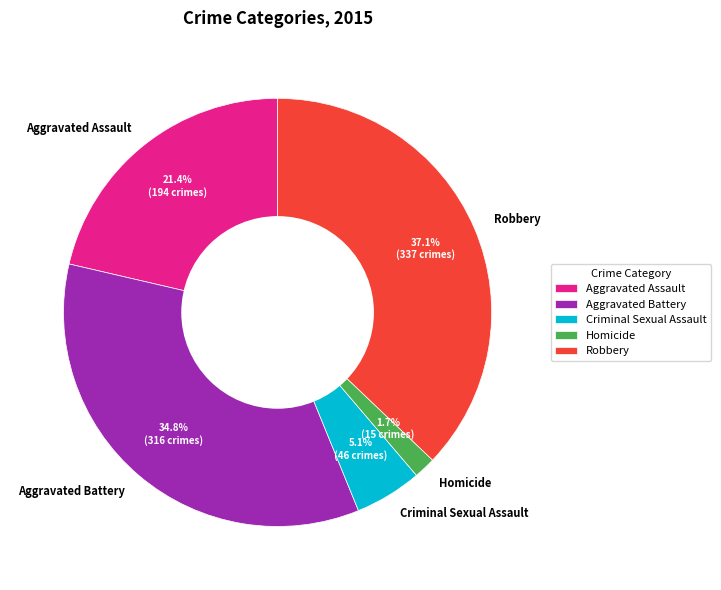

Does any single category account for the majority?

No